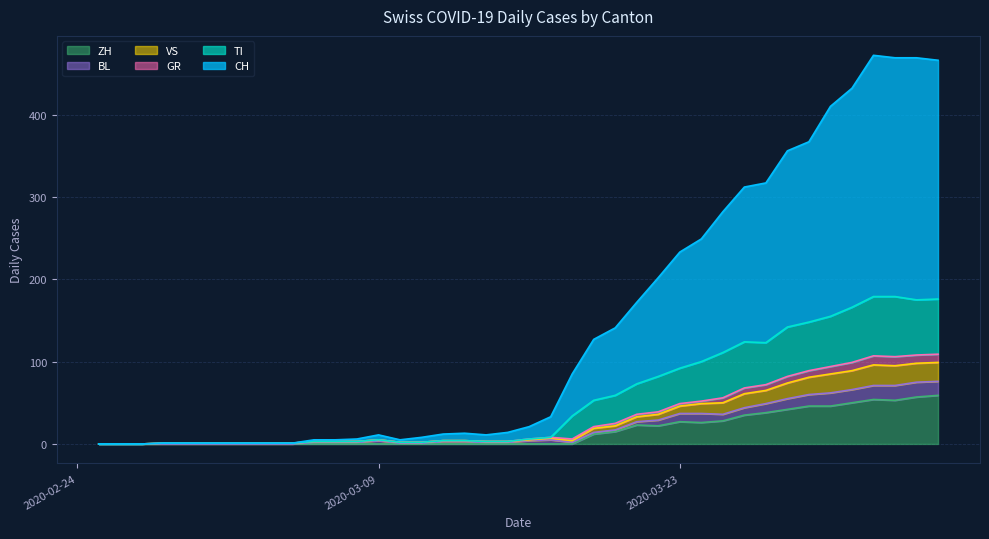

Which category has the highest value across all series?

2020-04-01